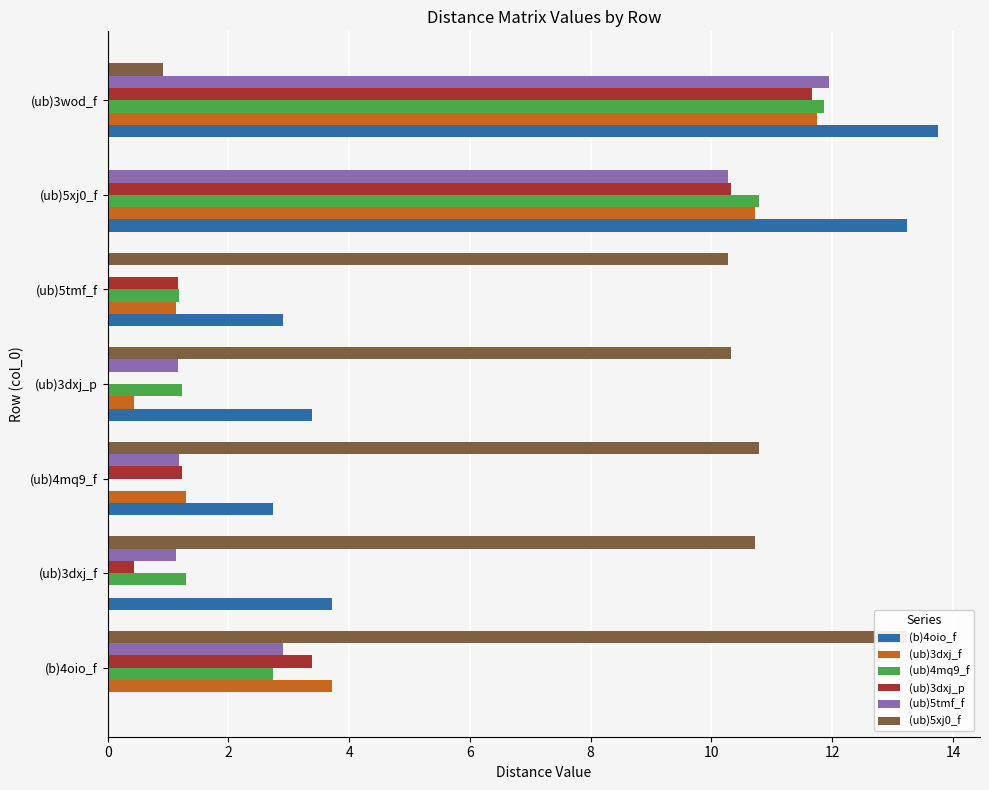

How many data points in (ub)3dxj_p are above 1?

5